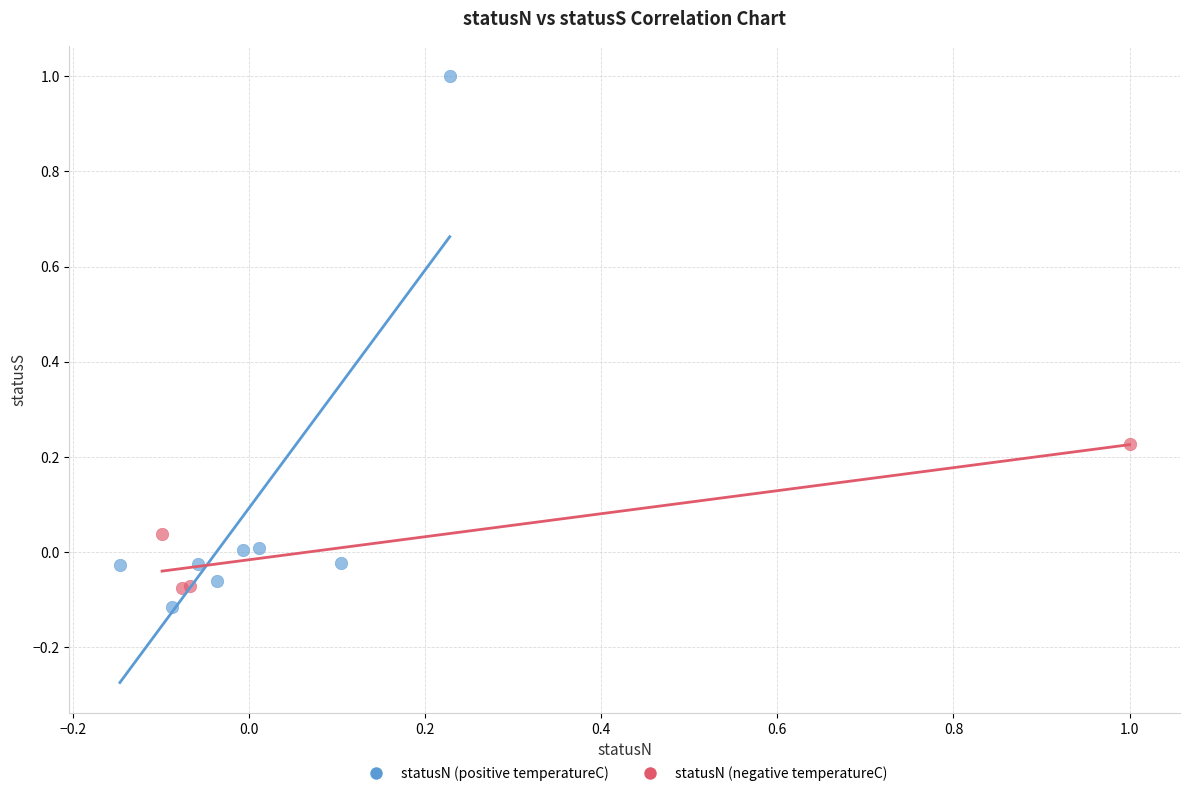

Which series reaches the minimum Y coordinate?

statusN (positive temperatureC)